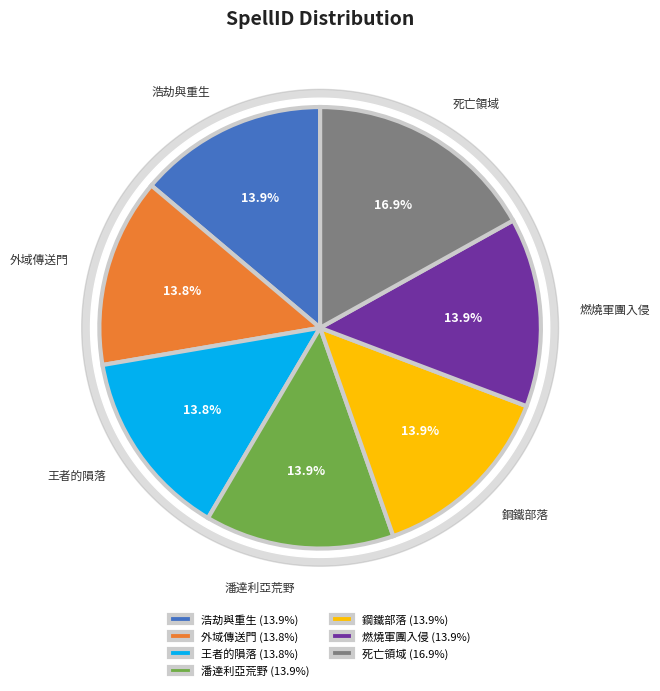

True or false: 死亡領域 accounts for 17% of the total.

True